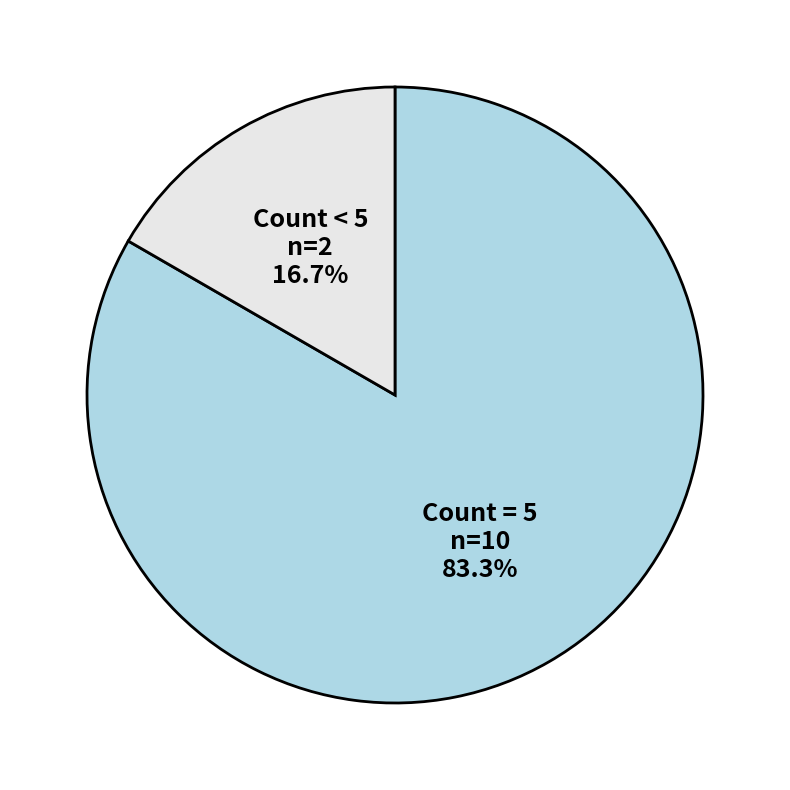

Which slice is the smallest?

Count < 5